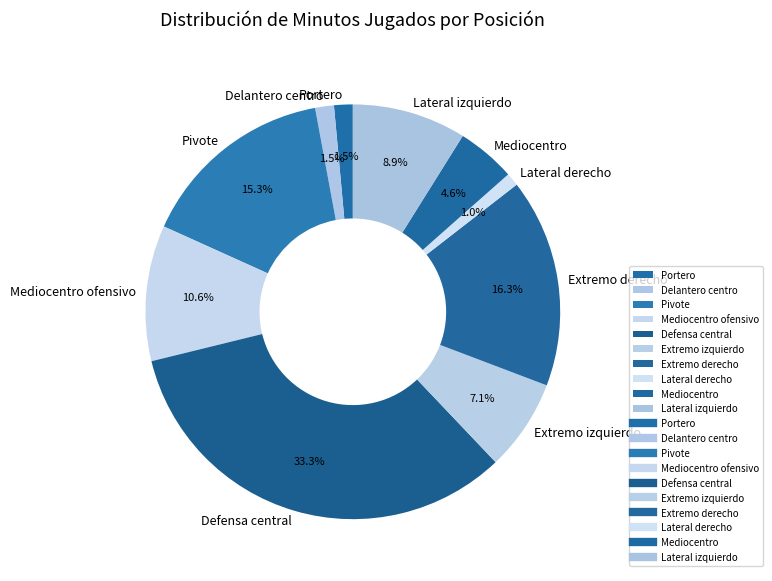

Which category has the biggest portion of the pie?

Defensa central